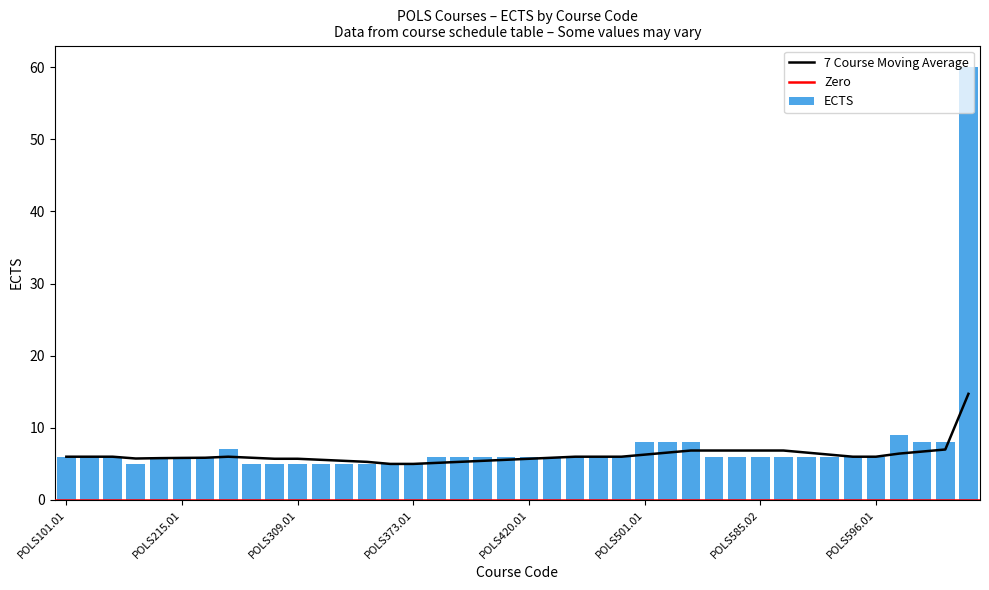

Which label corresponds to the largest value in the chart?

POLS690.01